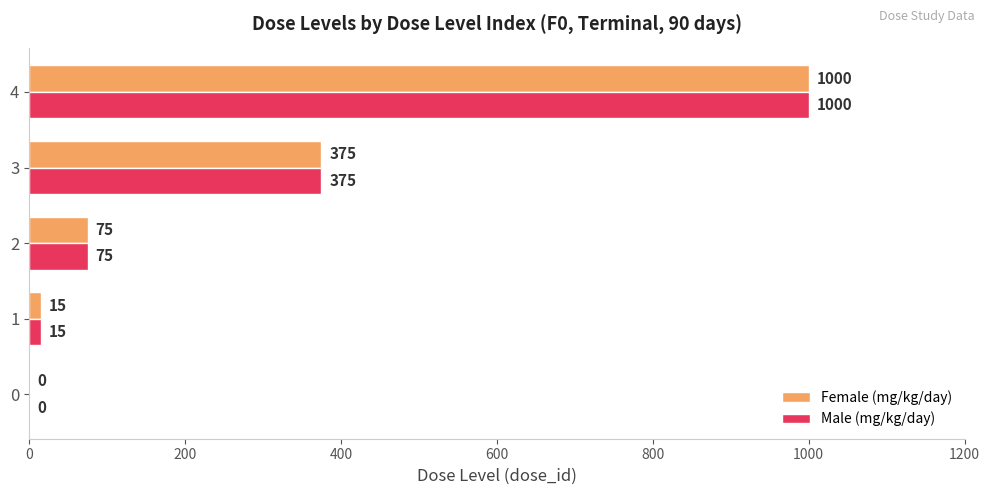

What is the sum of all Male (mg/kg/day) values?

1465